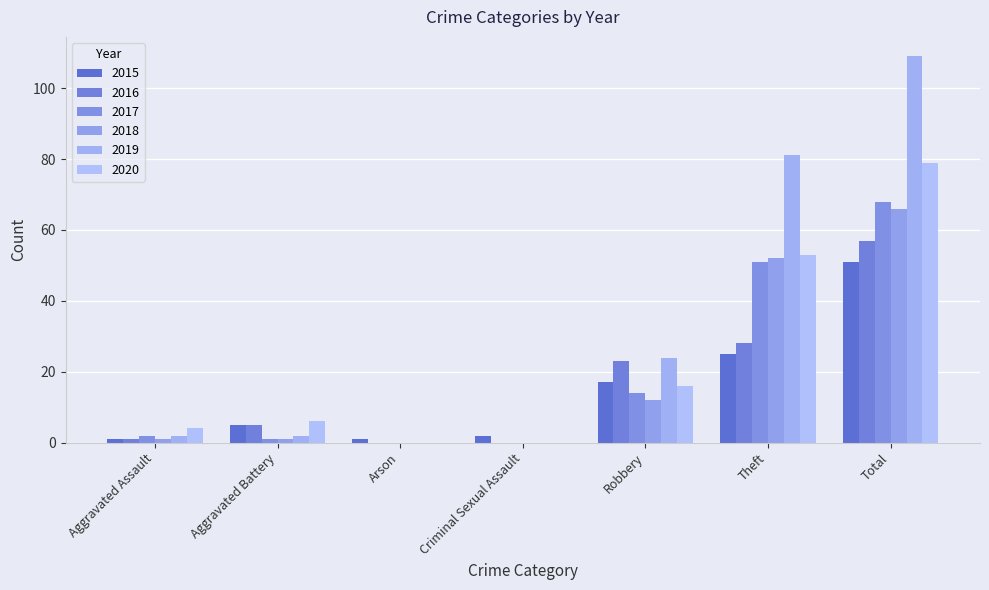

What is the difference between the highest and lowest values at Criminal Sexual Assault?

2